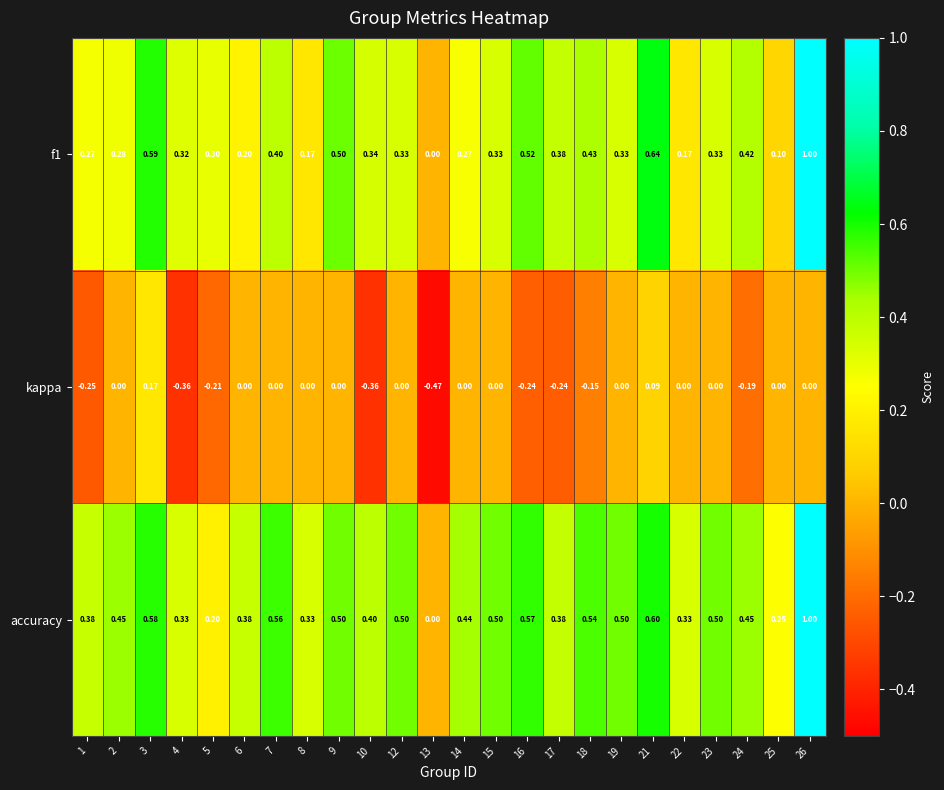

Is the value of accuracy at 24 greater than the value of kappa at 15?

Yes